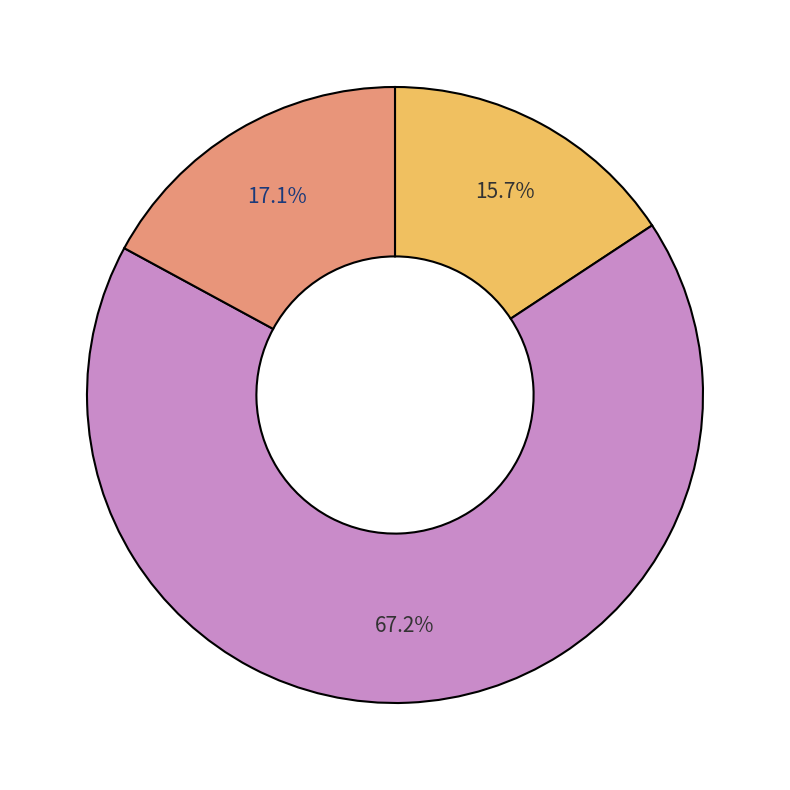

Does any single category account for the majority?

Yes